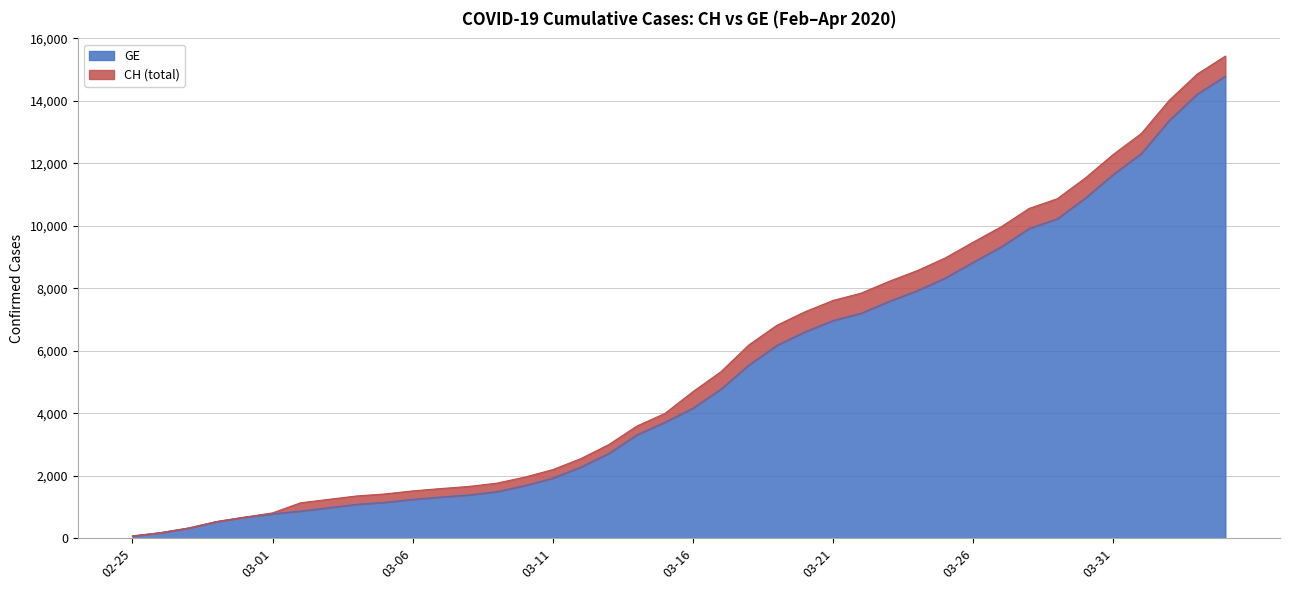

What is the sum of all CH values?

224980